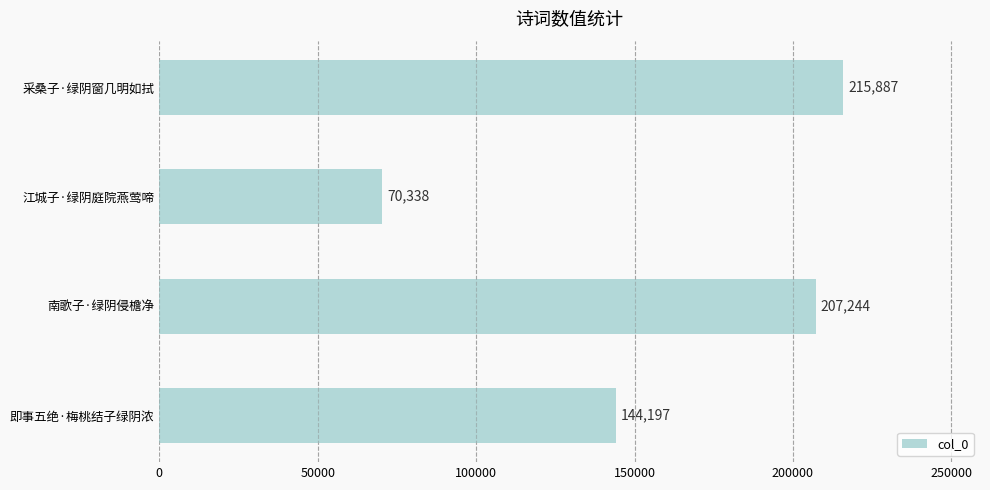

What is the difference between the values at 南歌子·绿阴侵檐净 and 采桑子·绿阴窗几明如拭?

8643